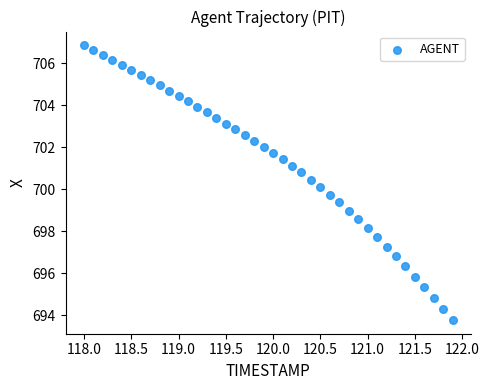

What is the range of Y values (max minus min)?

13.1